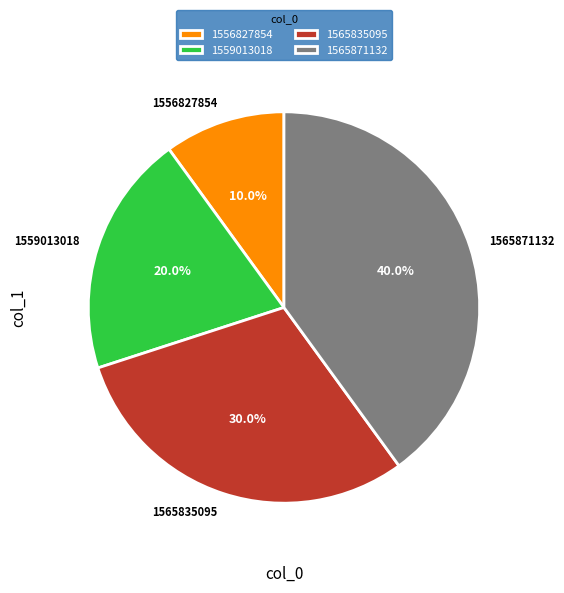

What is the largest slice in the pie chart?

1565871132